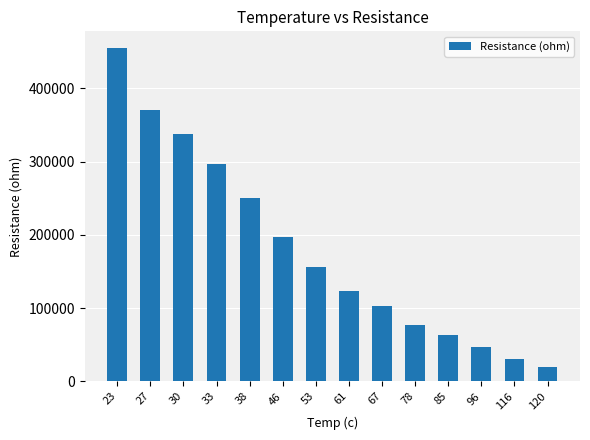

Reading left to right, extract all data points from this chart.

23=455000	27=370000	30=337000	33=296800	38=249600	46=196600	53=155700	61=123800	67=102700	78=76900	85=62800	96=47000	116=30100	120=20100